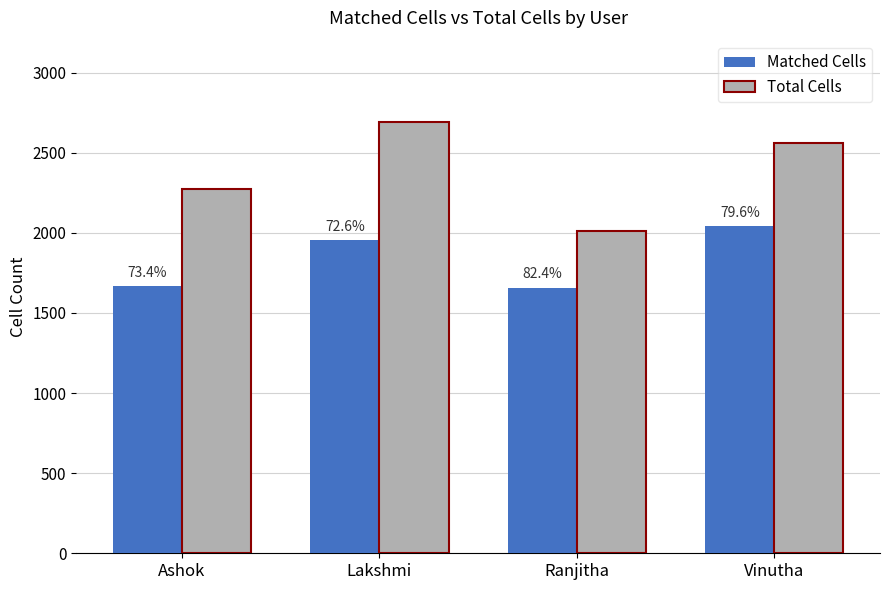

What are all the series names shown in the legend?

Matched Cells, Total Cells